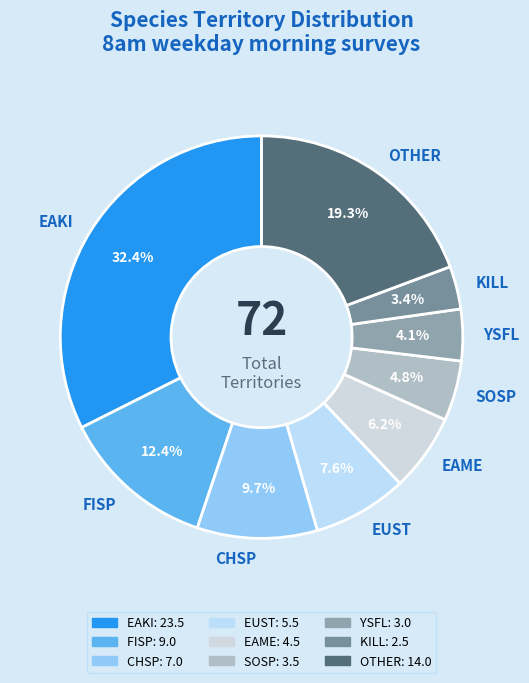

To the nearest percent, what is the difference between the EAME and FISP slice percentages?

6%